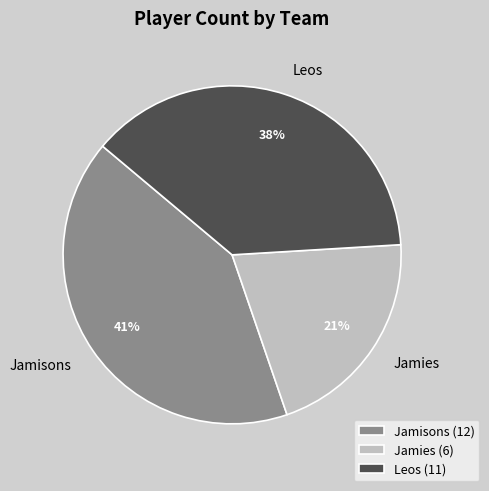

To the nearest percent, what is the average slice percentage?

33%